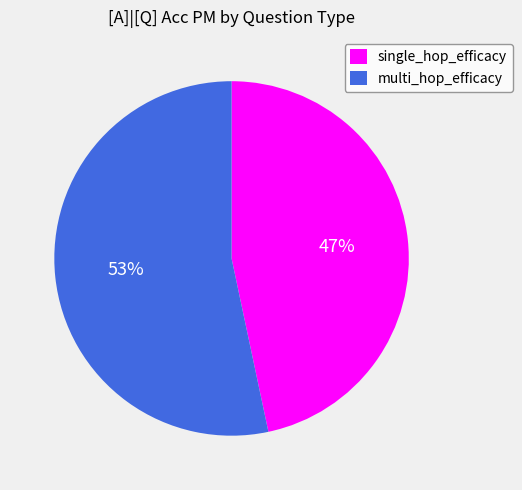

Is it true that multi_hop_efficacy is 68% of the pie?

False